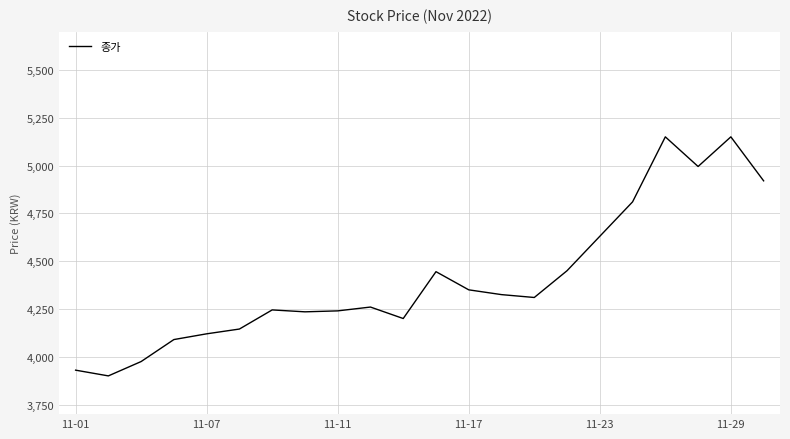

Is this an area chart (filled region under the line)?

No